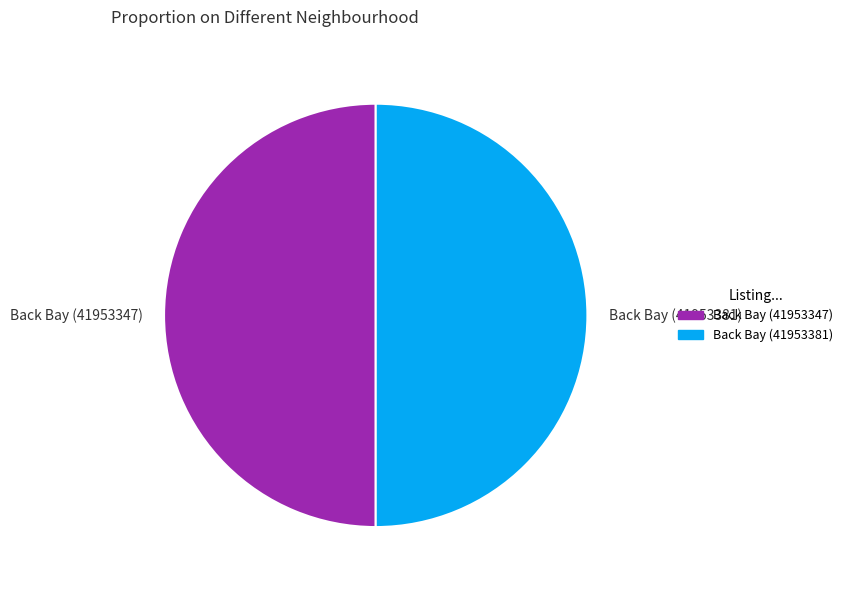

Is it true that Back Bay (41953347) is 41% of the pie?

False